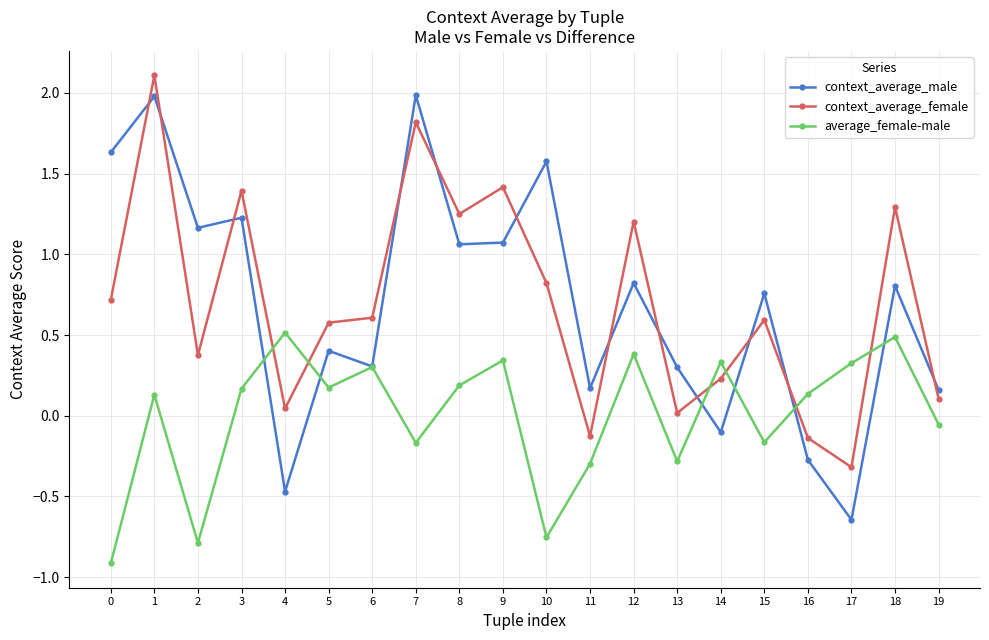

True or false: context_average_male has more than 2 interior local peaks.

True